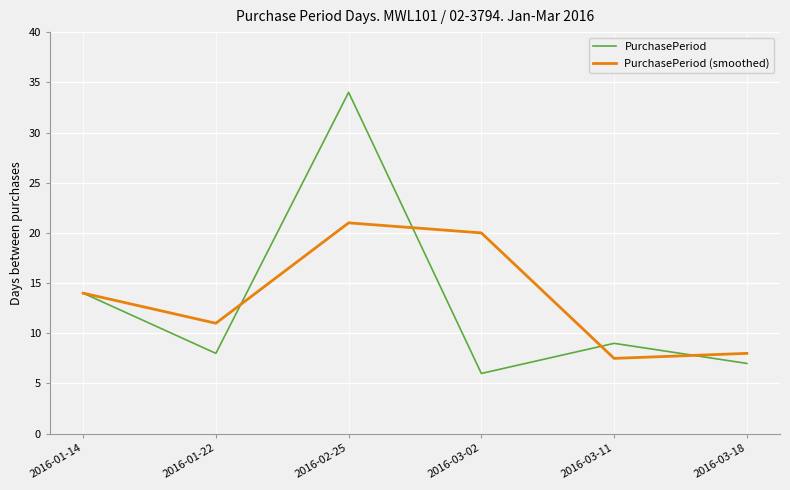

Reading left to right, list all the values displayed in this chart.

PurchasePeriod: 14.0	8.0	34.0	6.0	9.0	7.0
PurchasePeriod (smoothed): 14.0	11.0	21.0	20.0	7.5	8.0